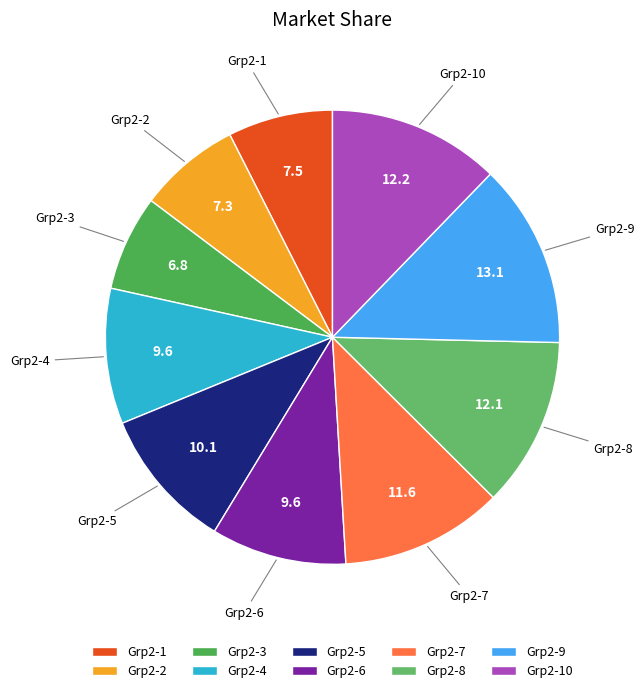

Is Grp2-1 the majority of the pie?

No